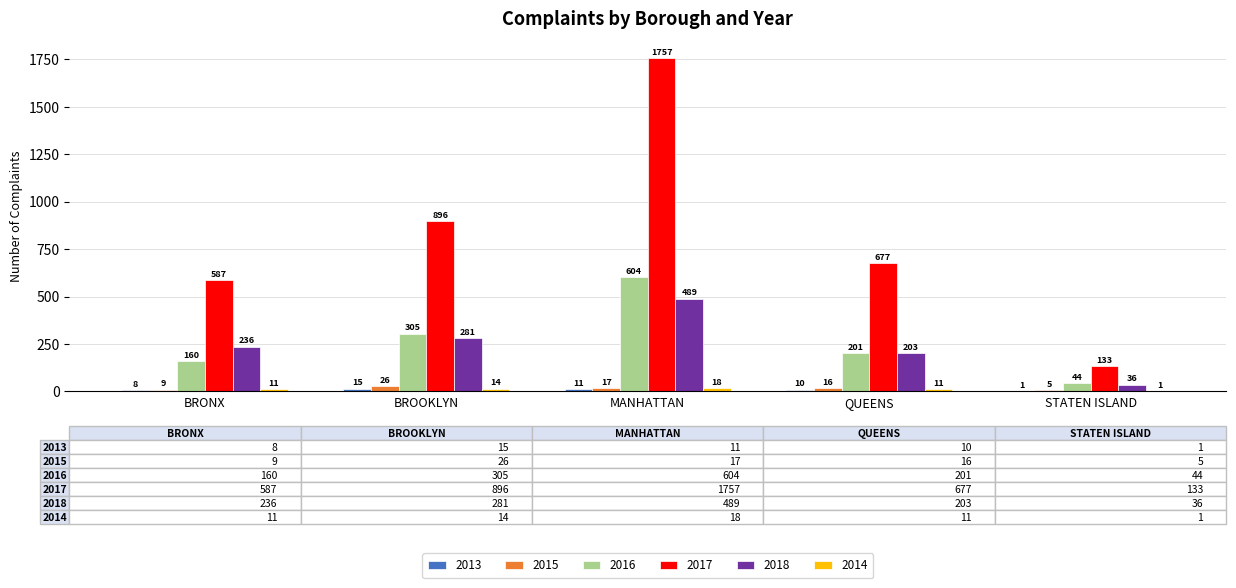

Which series changed the most between BROOKLYN and MANHATTAN?

2017